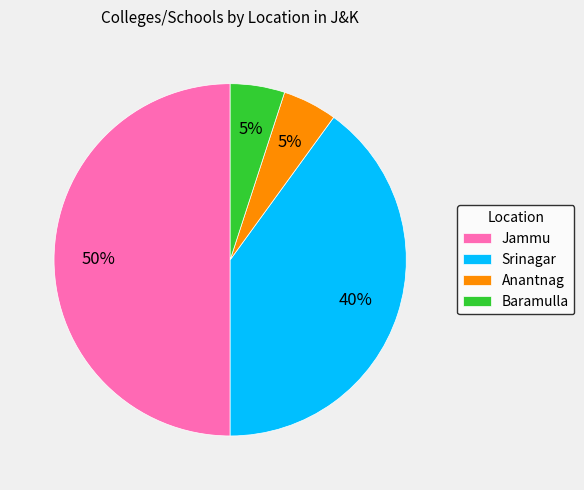

How many slices are in this pie chart?

4